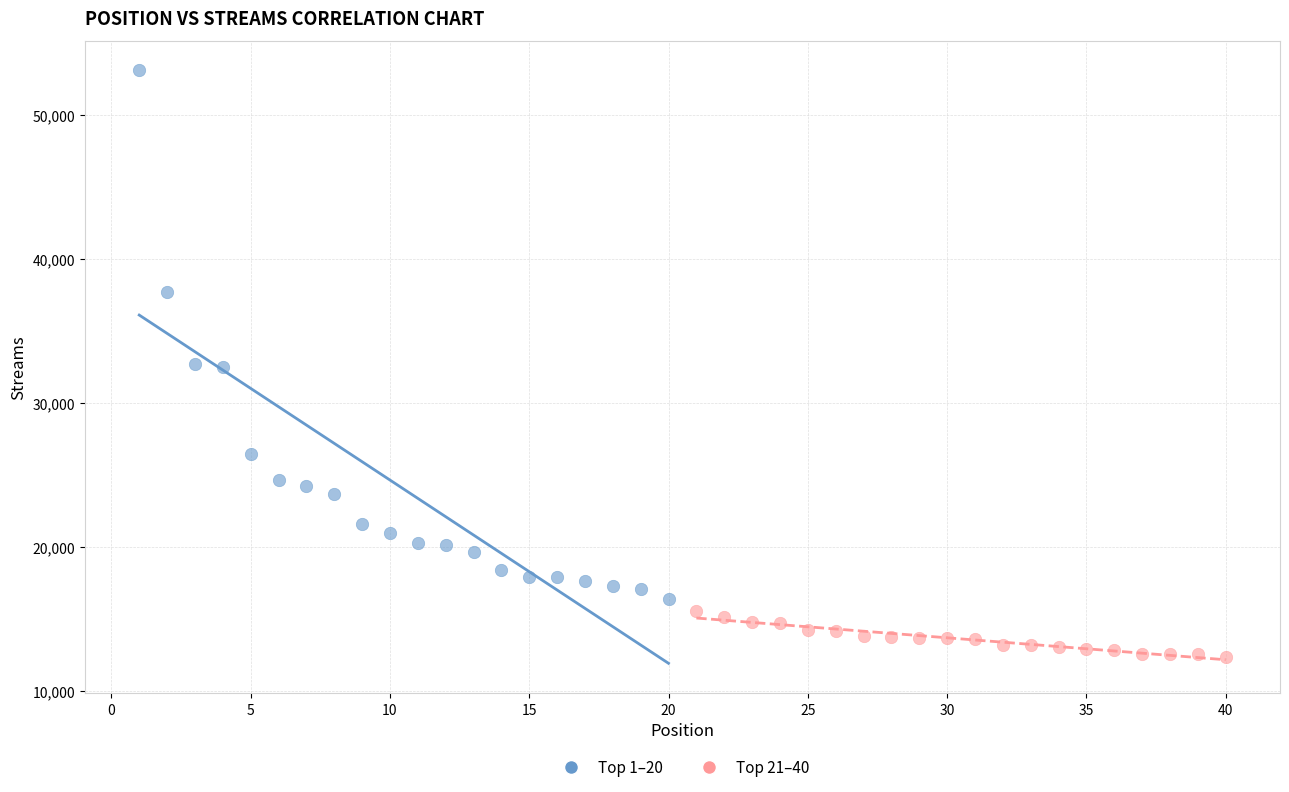

Which series reaches the minimum Y coordinate?

Top 21–40